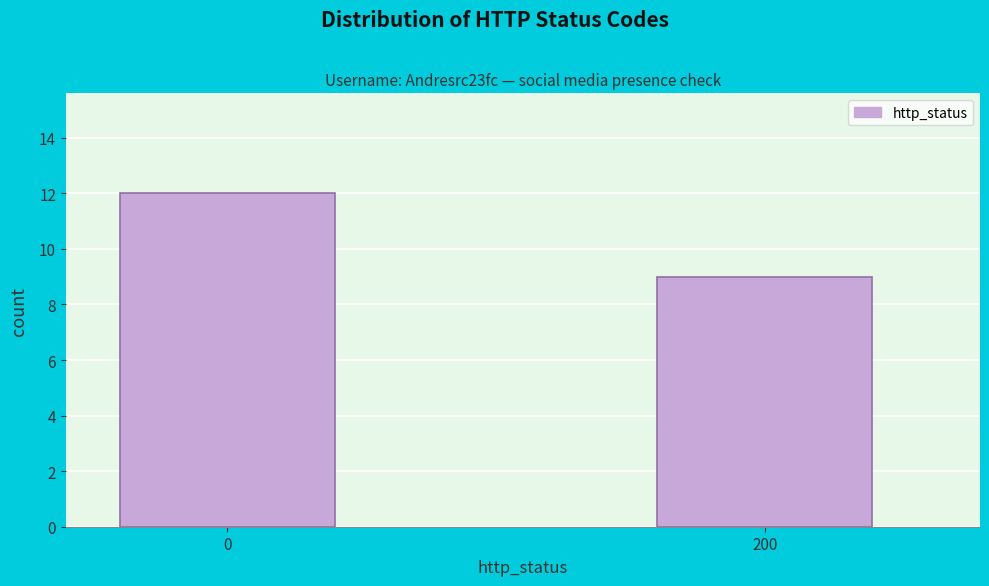

Reading left to right, transcribe all the data shown in this chart.

0=12	200=9